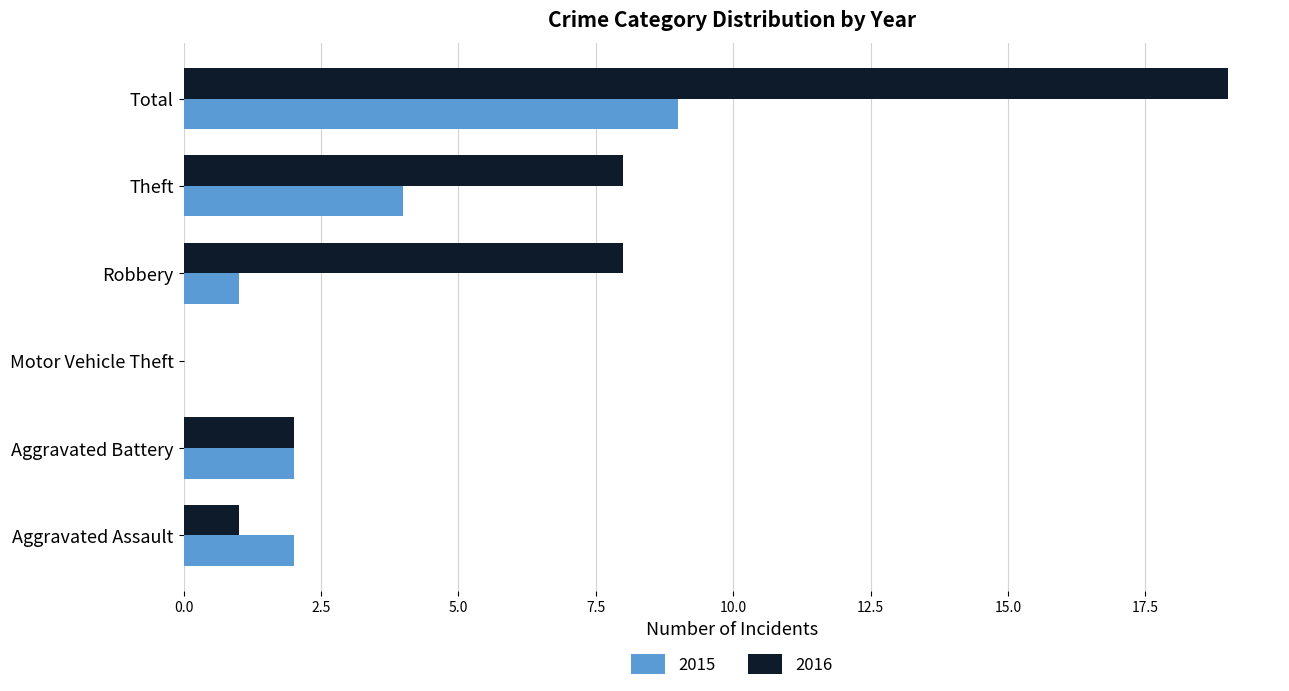

What is the average value of the 2015 series?

3